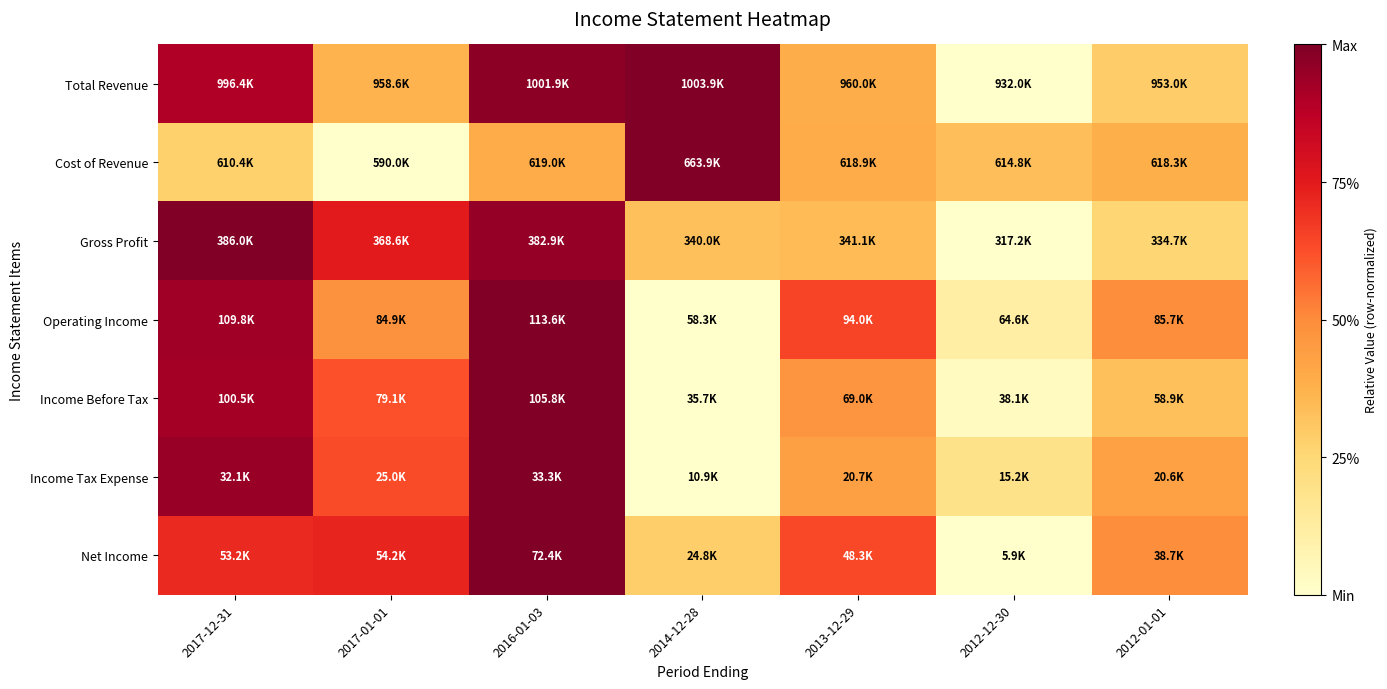

Which has a higher value, 2017-12-31 or 2012-01-01?

2017-12-31